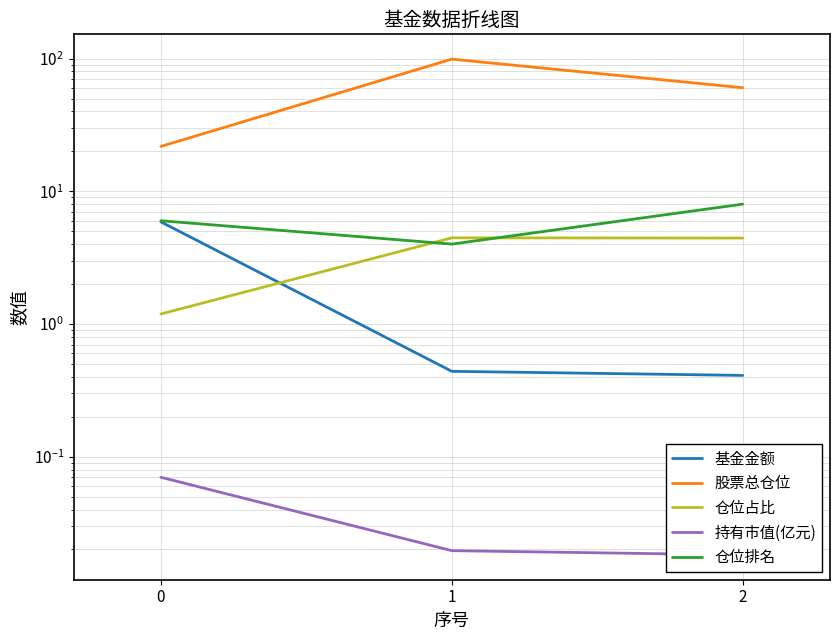

Reading left to right, extract all data points from this chart.

基金金额: 0=5.9	1=0.4	2=0.4
股票总仓位: 0=21.8	1=99.0	2=60.3
仓位占比: 0=1.2	1=4.5	2=4.4
持有市值(亿元): 0=0.1	1=0.0	2=0.0
仓位排名: 0=6.0	1=4.0	2=8.0